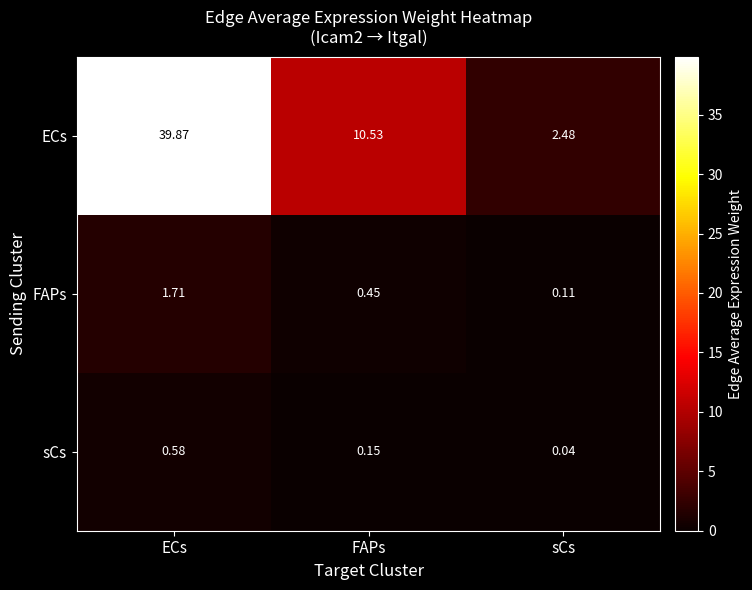

What is the total value across all series at sCs?

2.6